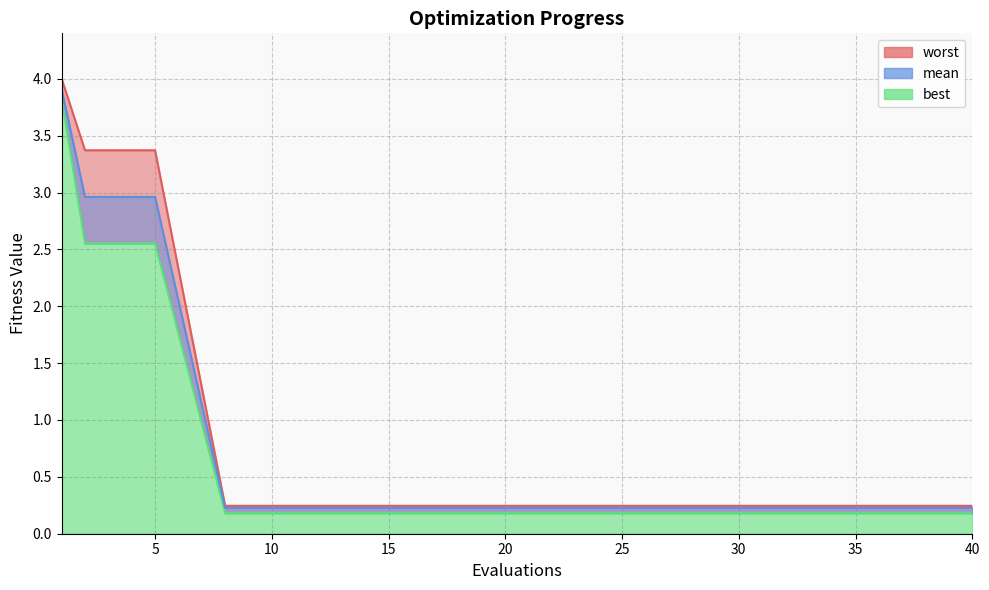

True or false: mean has a value of 5.9 at 1.

False